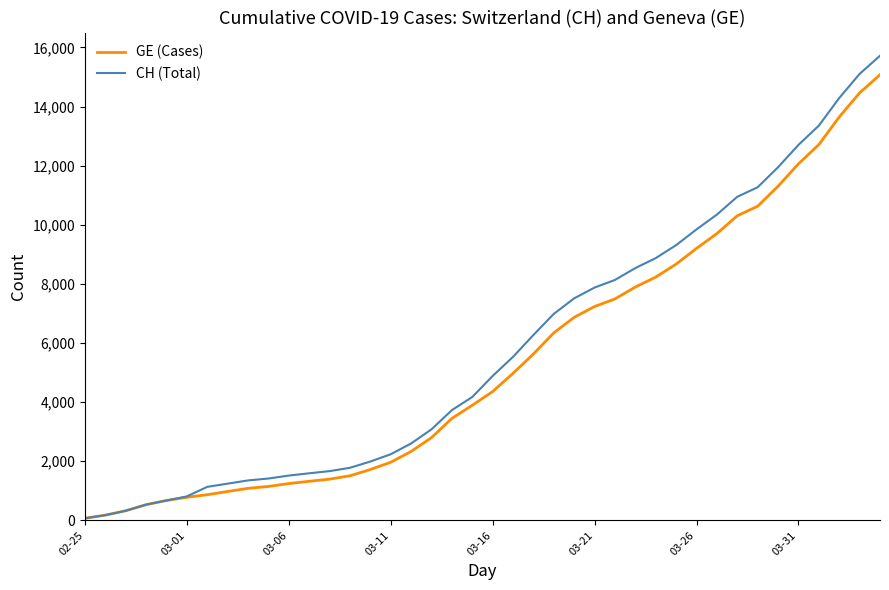

What is the maximum value for GE (Cases)?

15077